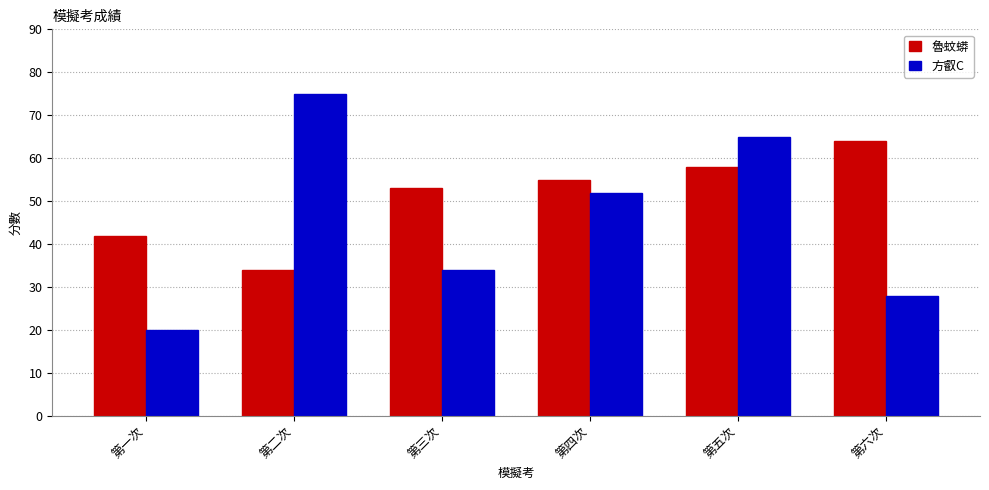

What is the spread (max minus min) of values at 第五次?

7